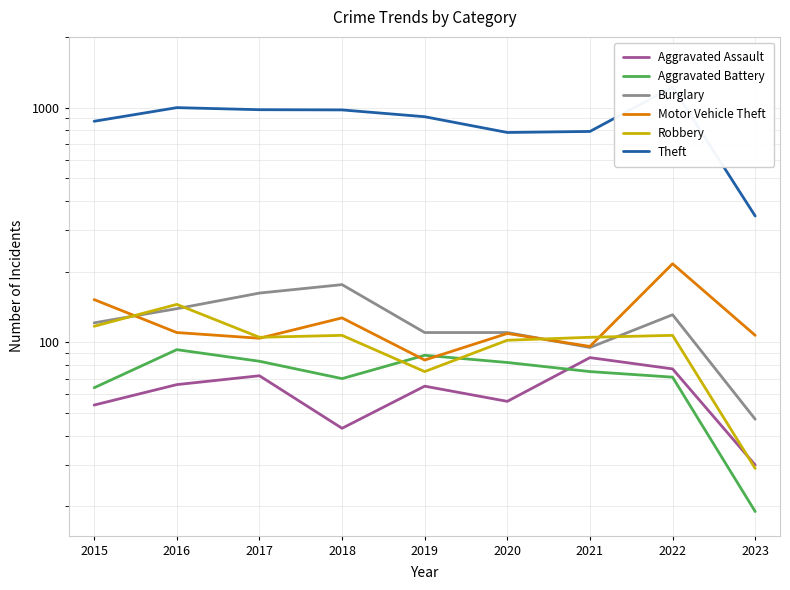

What is the average value of the Robbery series?

99